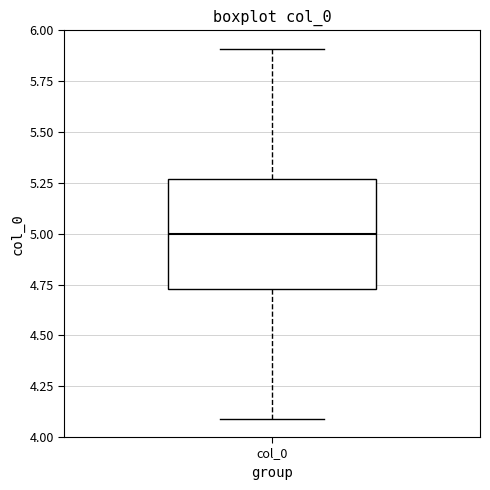

Read this box plot against the y-axis: the position of the median line, the range covered by the box, and the ends of both whiskers. The values are not printed on the chart, so give them approximately, as read against the axis.

median 5.00, box 4.75 to 5.25, whiskers 4.10 to 5.90